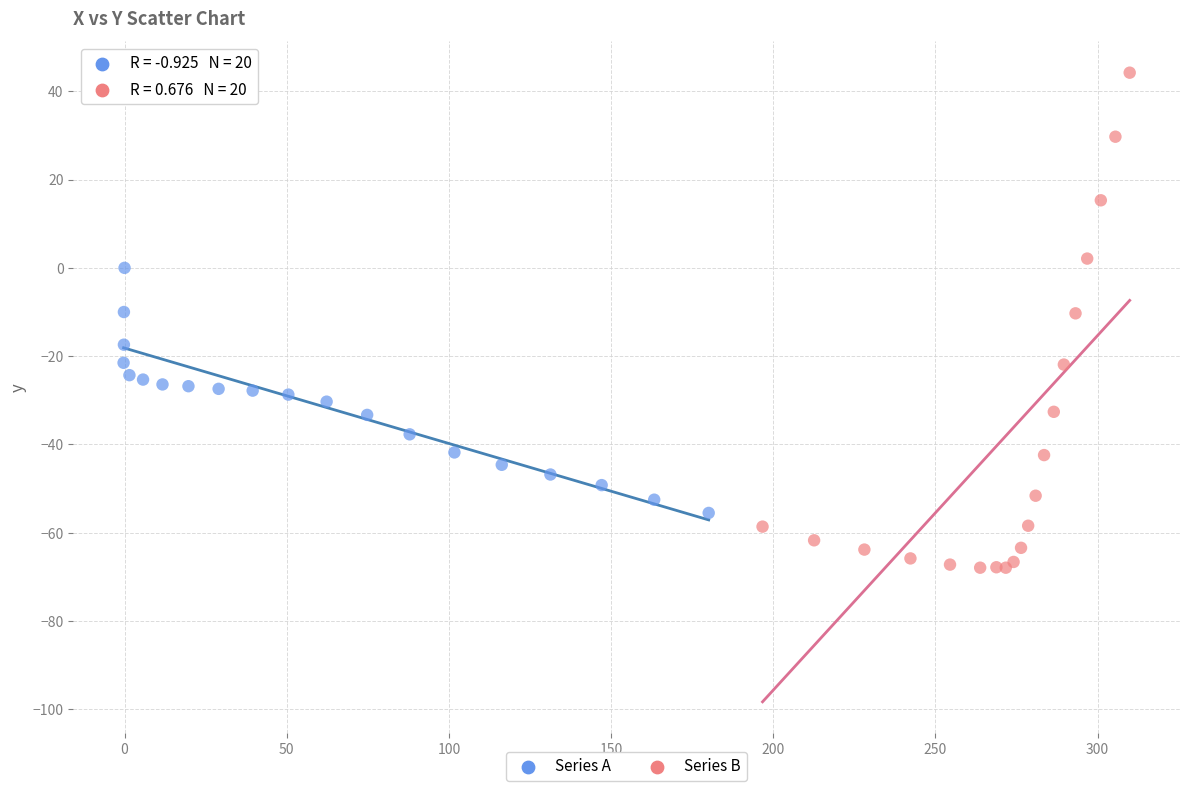

Which series reaches the minimum Y coordinate?

Series B